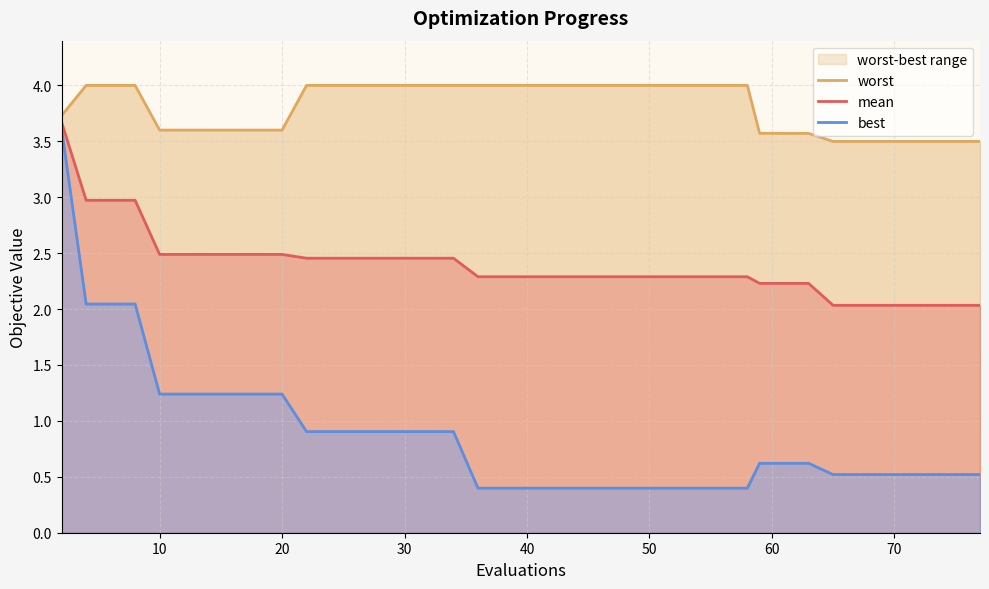

What is the minimum value for mean?

2.0